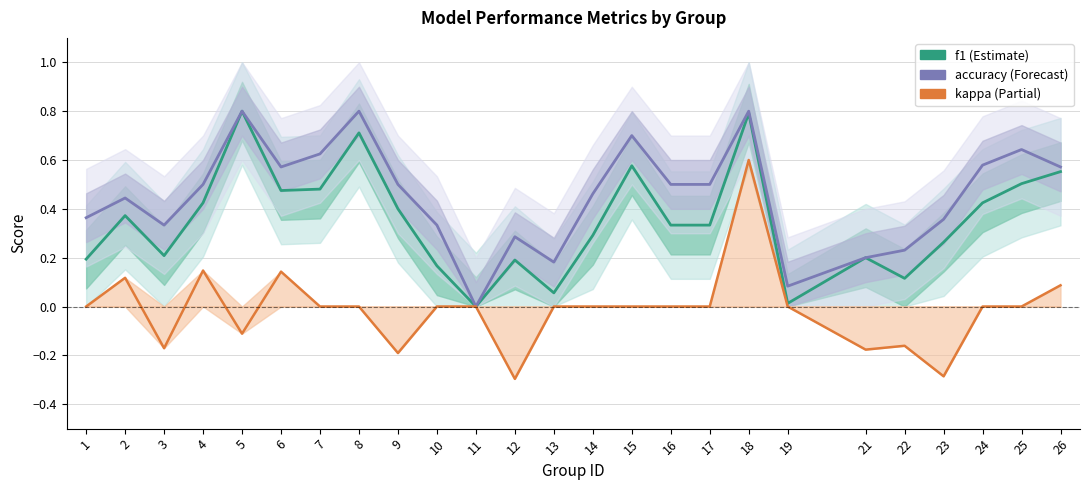

What is the total value across all series at 18?

2.2